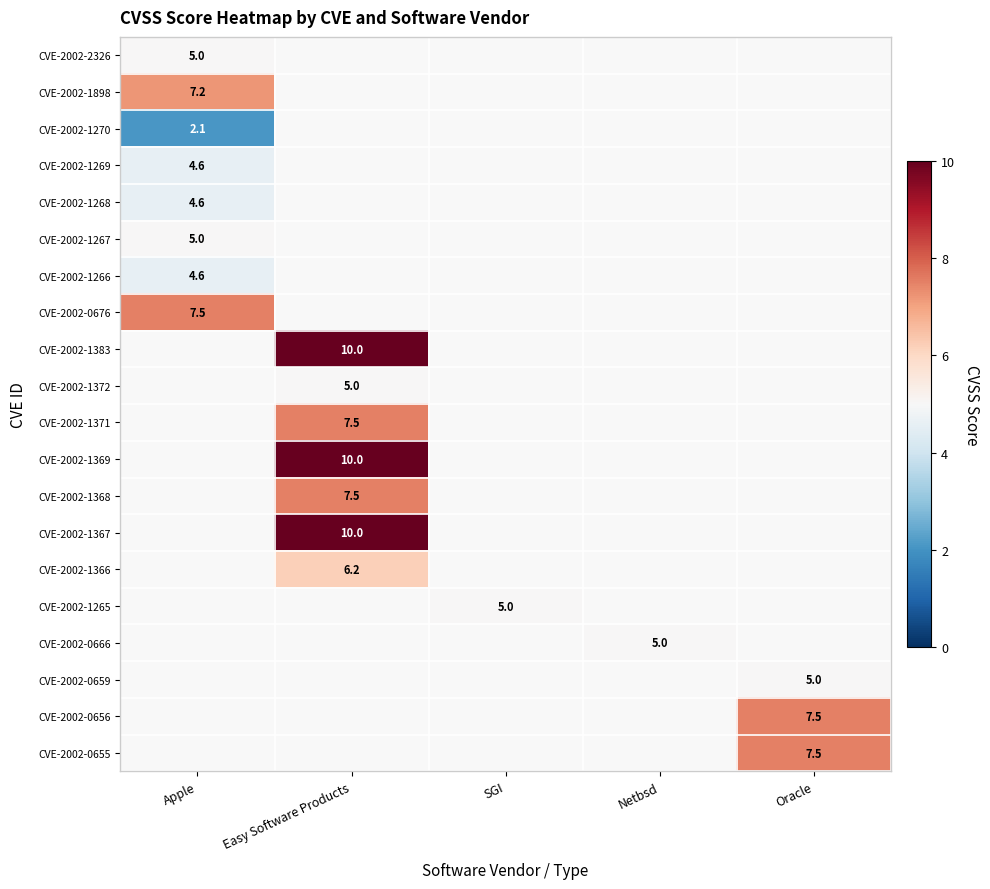

Is it true that CVE-2002-1269 equals 1.8 at Apple?

False